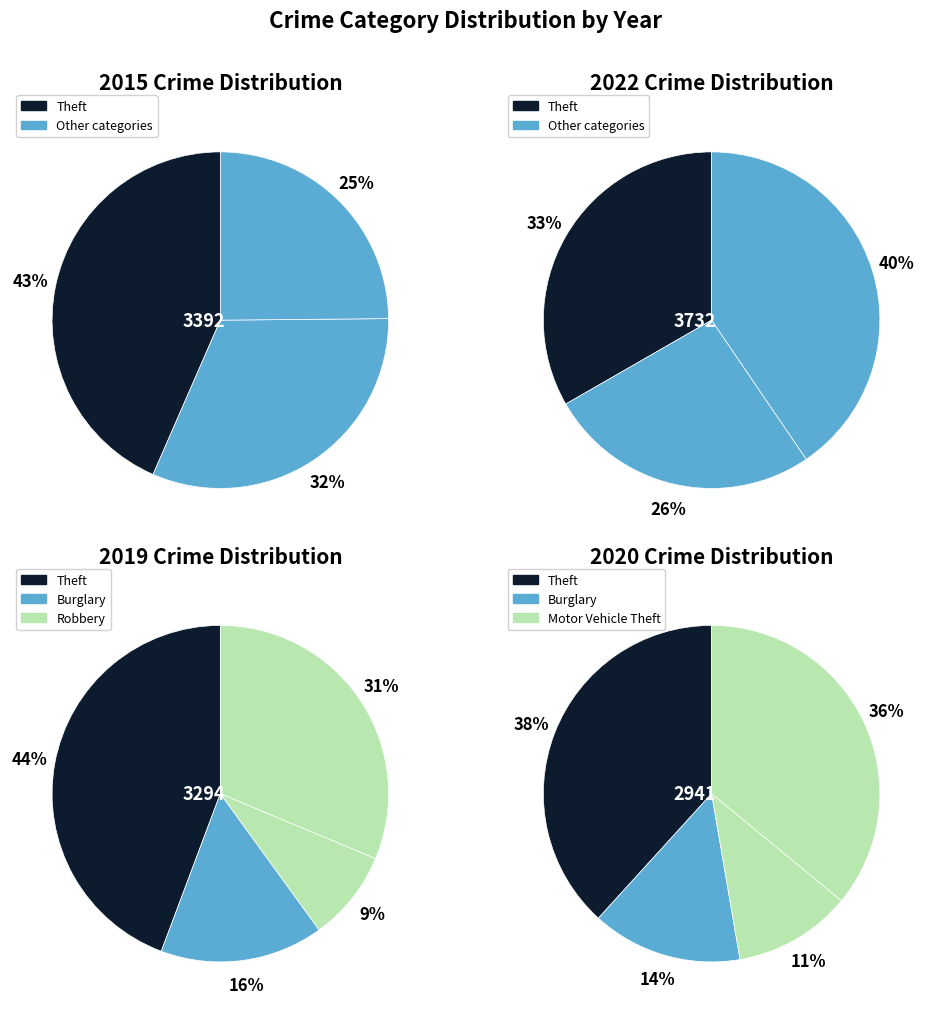

Is values_2015 the majority of the pie?

No